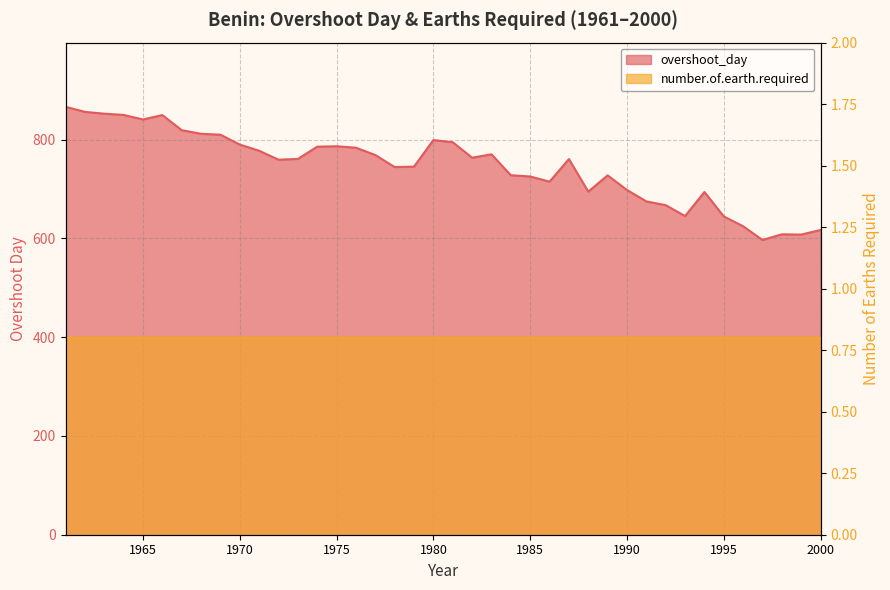

Is it true that the value at 1962 is 384.4?

False